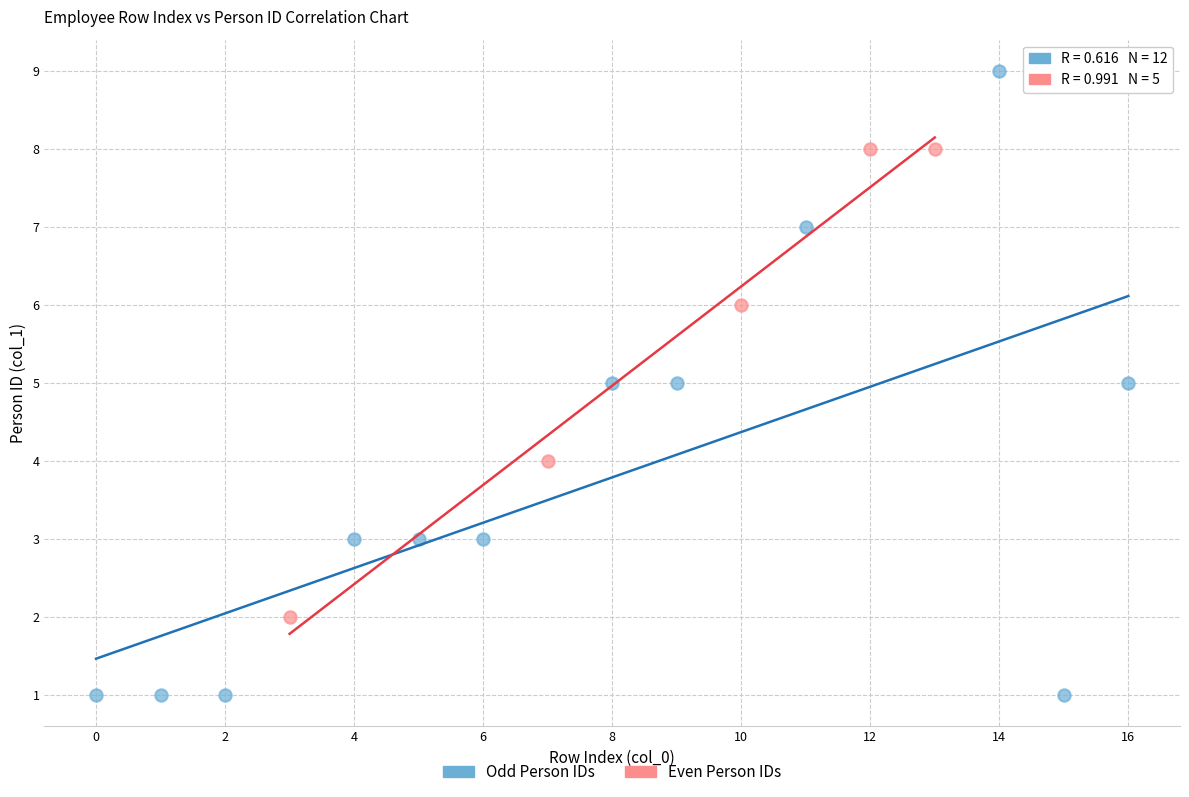

Which series contains the lowest Y value?

Odd Person IDs